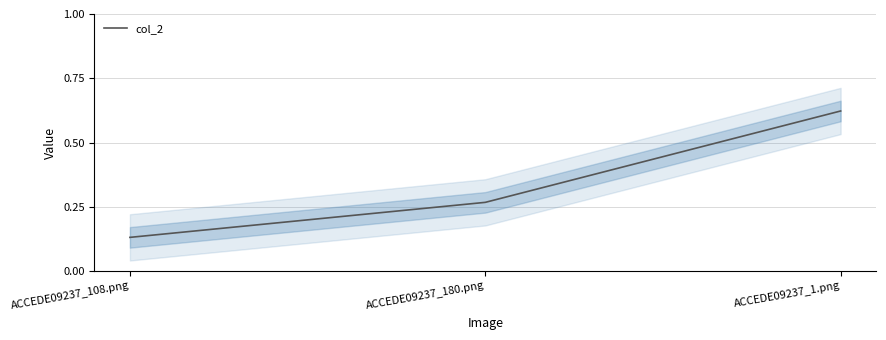

What position from the left is ACCEDE09237_1.png?

3